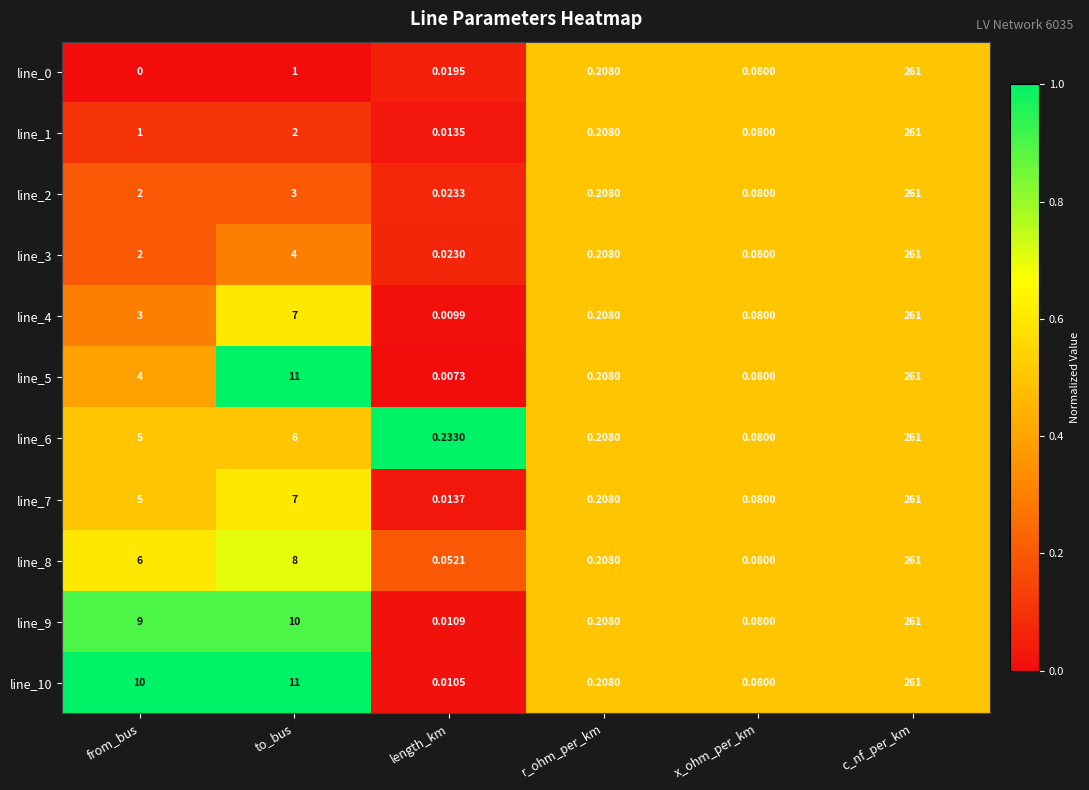

At which label does line_6 reach its peak?

c_nf_per_km